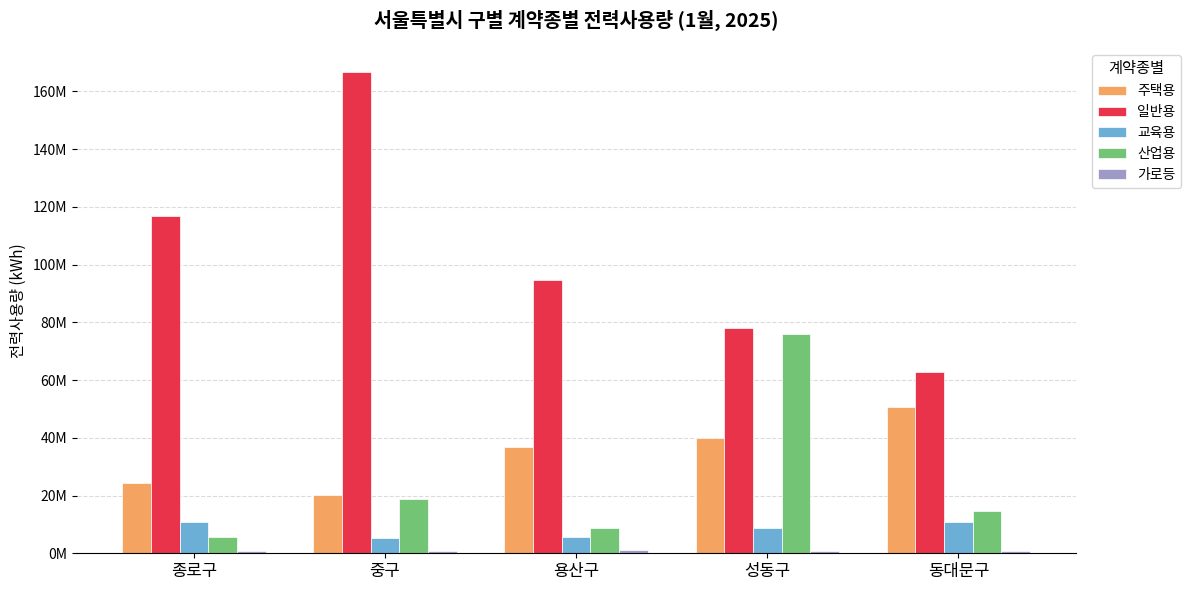

How many bars are there in each group?

5